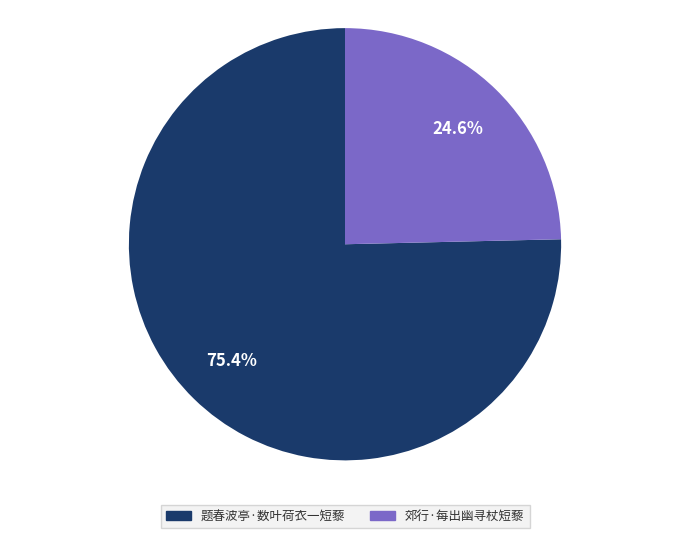

Which slice represents more than half of the pie?

题春波亭·数叶荷衣一短藜